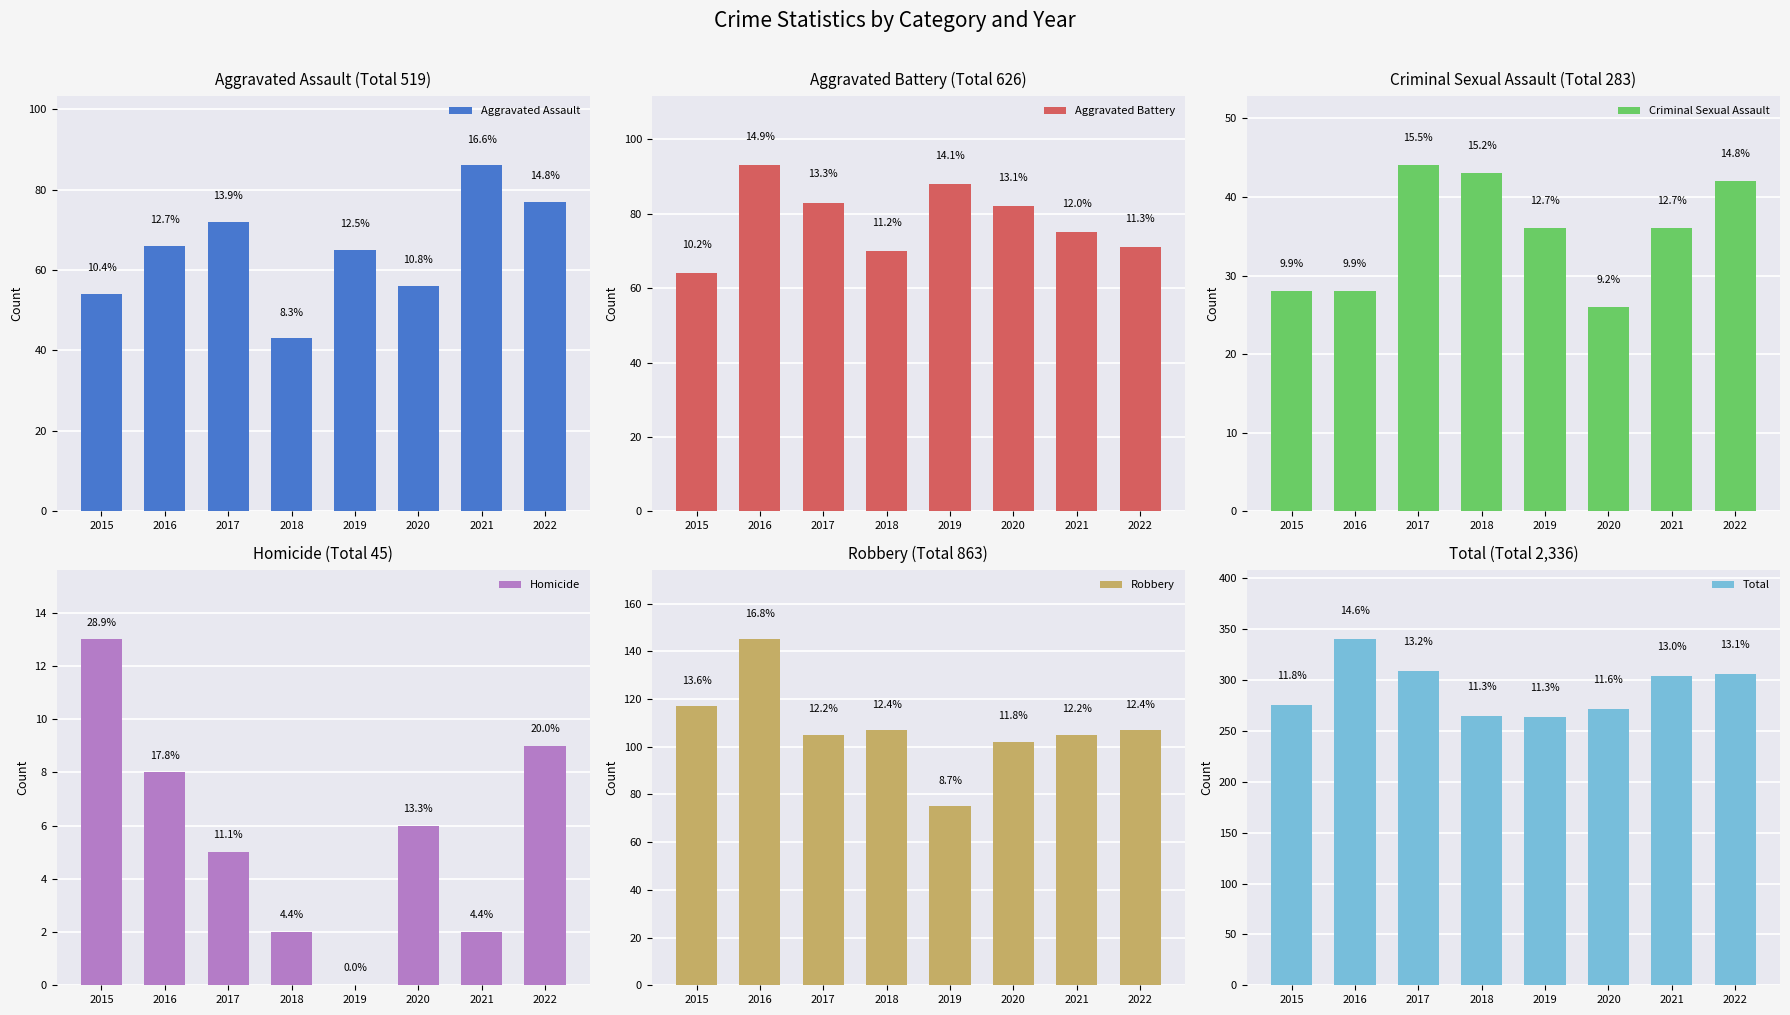

Between 2018 and 2020, which series saw the biggest shift?

Criminal Sexual Assault